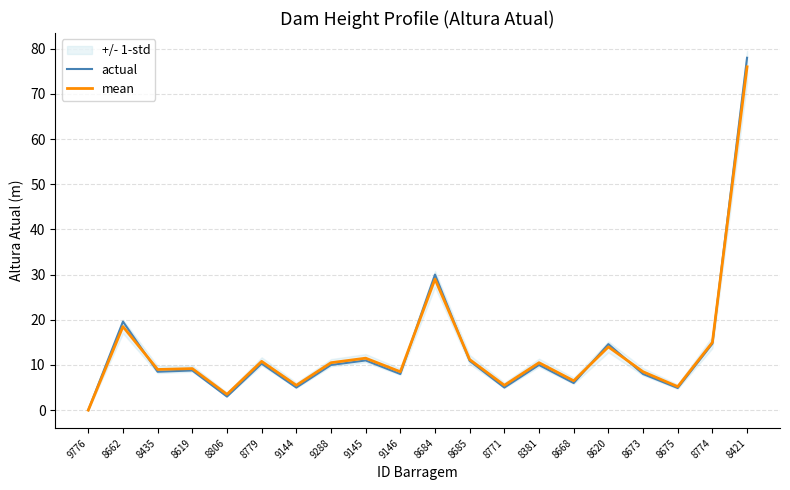

What is the maximum value for mean?

76.0